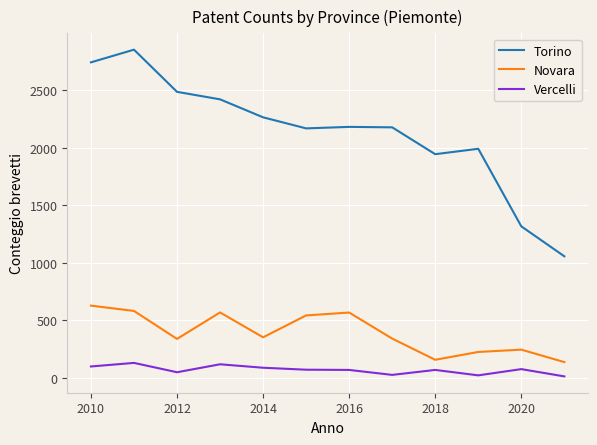

What is the difference between the maximum and minimum values in the Novara series?

490